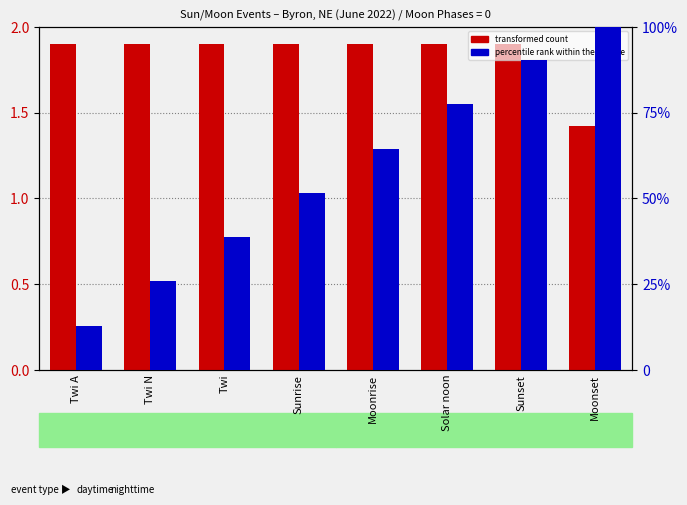

What is the total value across all series at Moonrise?

2.5